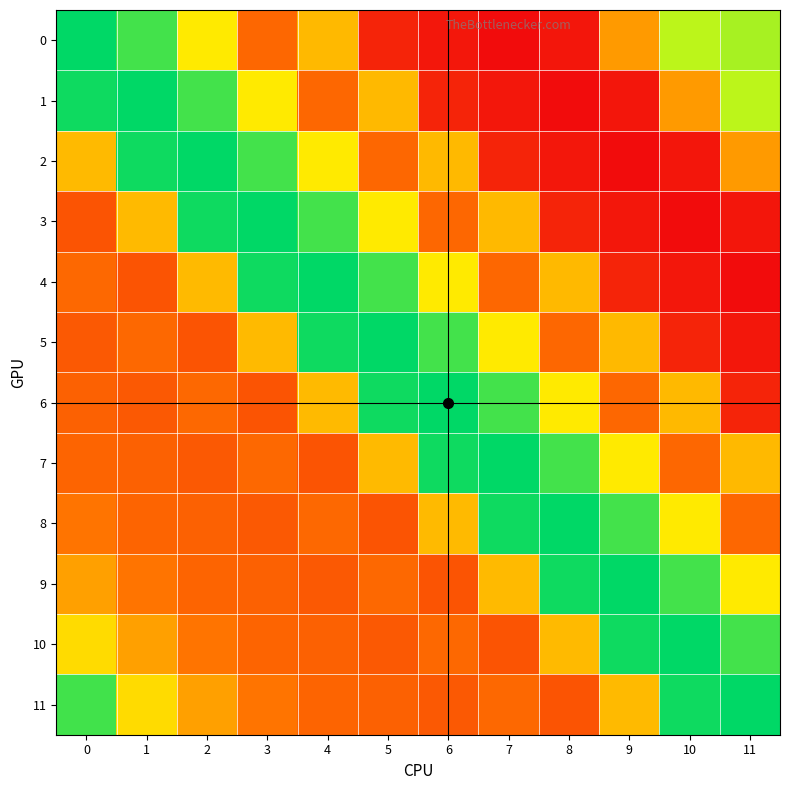

What is the difference between the highest and lowest values at 4?

516.3